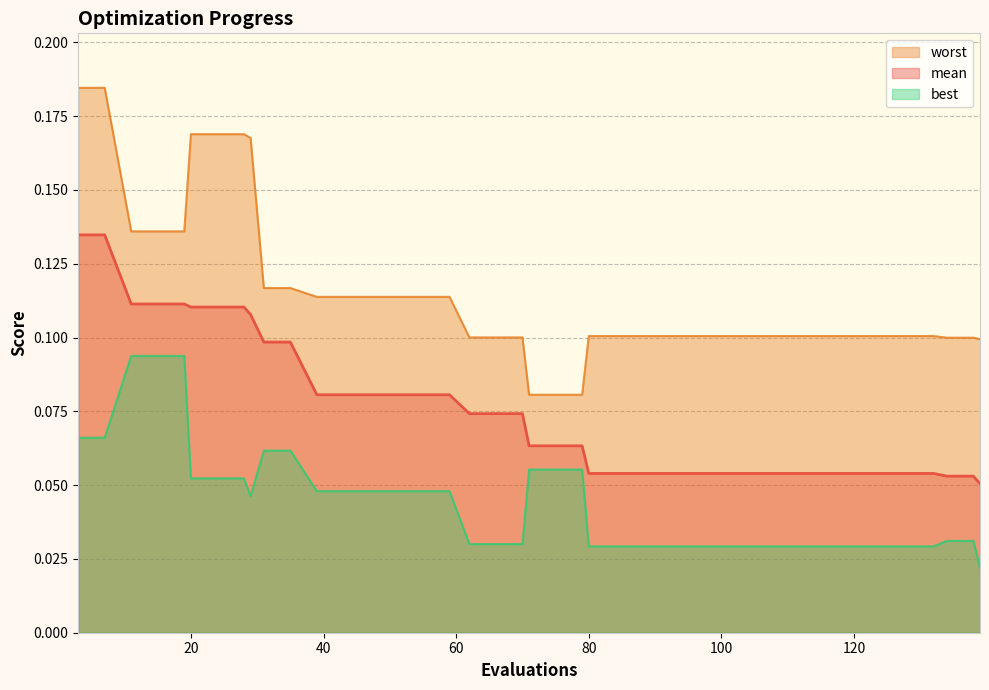

Is the value of best at 15 greater than the value of mean at 28?

No